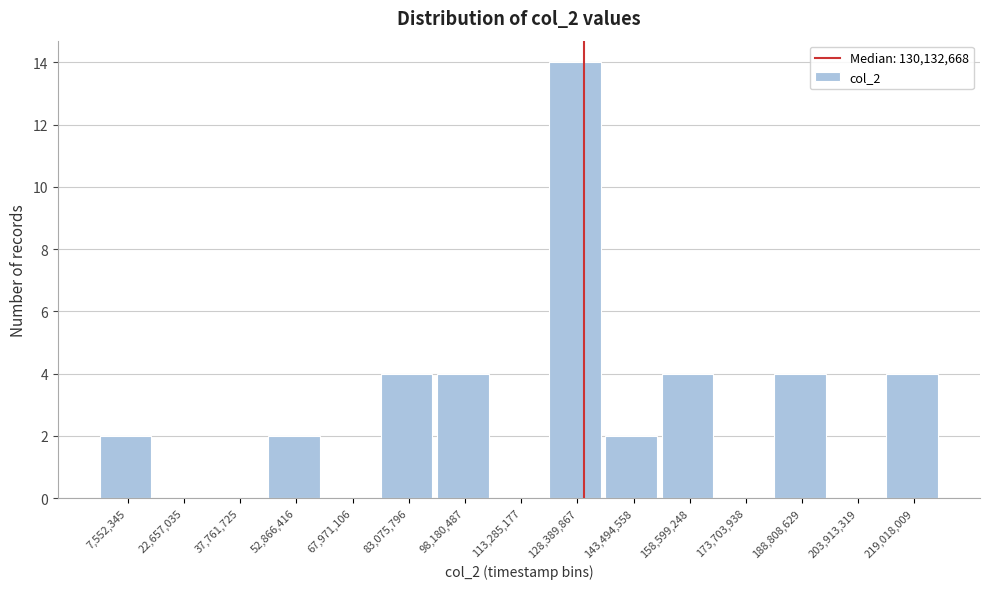

Over which range of the x-axis is the bar tallest?

120000000 to 136000000